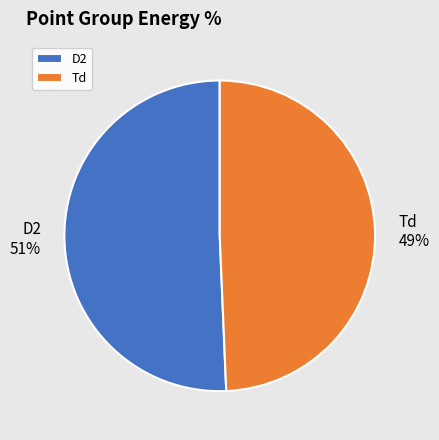

Approximately how many times larger is the value at D2 compared to Td?

1.0